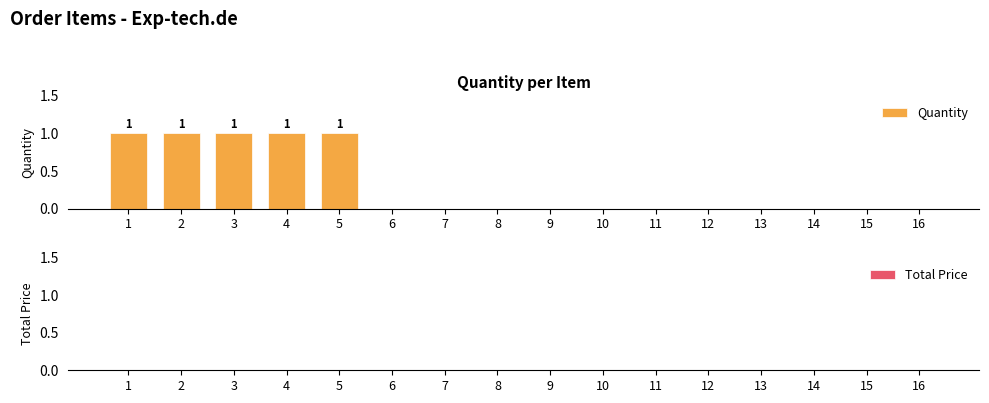

Reading left to right, extract all data points from this chart.

1=1	2=1	3=1	4=1	5=1	6=0	7=0	8=0	9=0	10=0	11=0	12=0	13=0	14=0	15=0	16=0